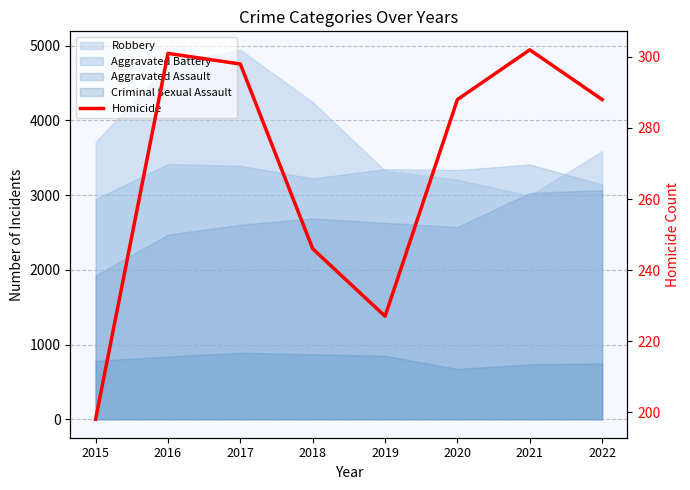

What is the difference between the values at 2018 and 2021?

56